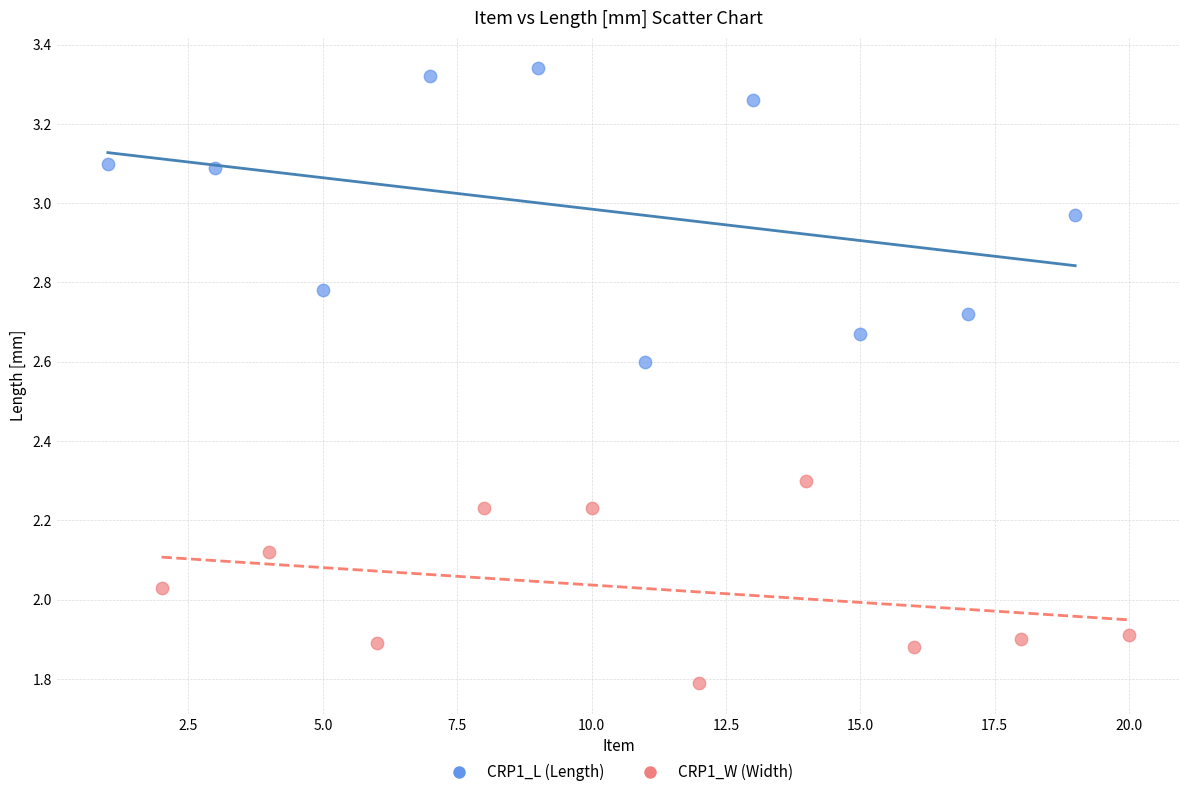

Which series reaches the minimum Y coordinate?

CRP1_W (Width)